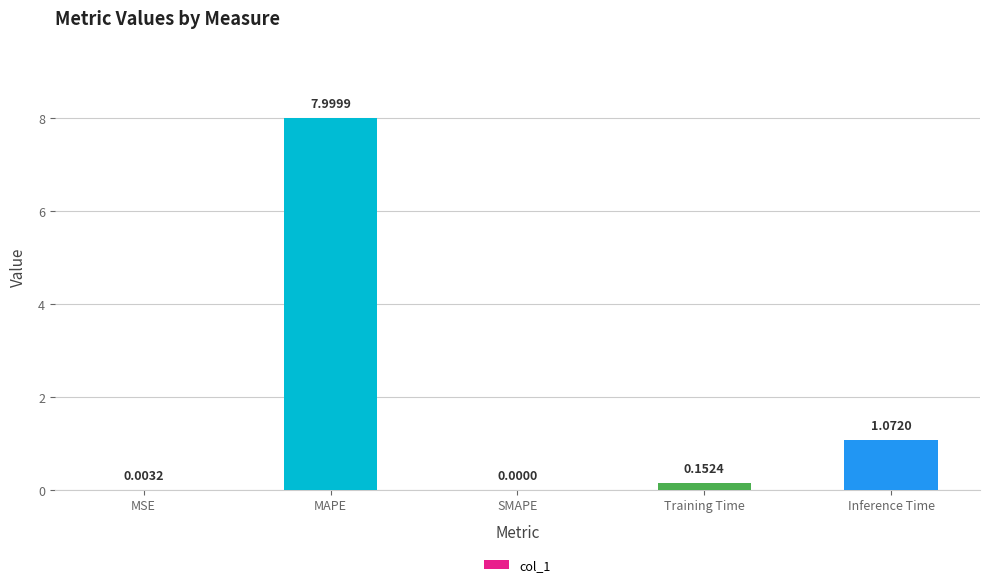

Between MAPE and SMAPE, which is larger?

MAPE